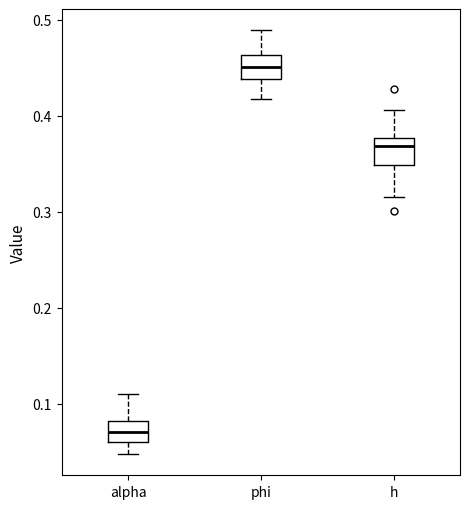

Where does the lower whisker of the box for phi end on the y-axis? The values are not printed on the chart, so give them approximately, as read against the axis.

0.42